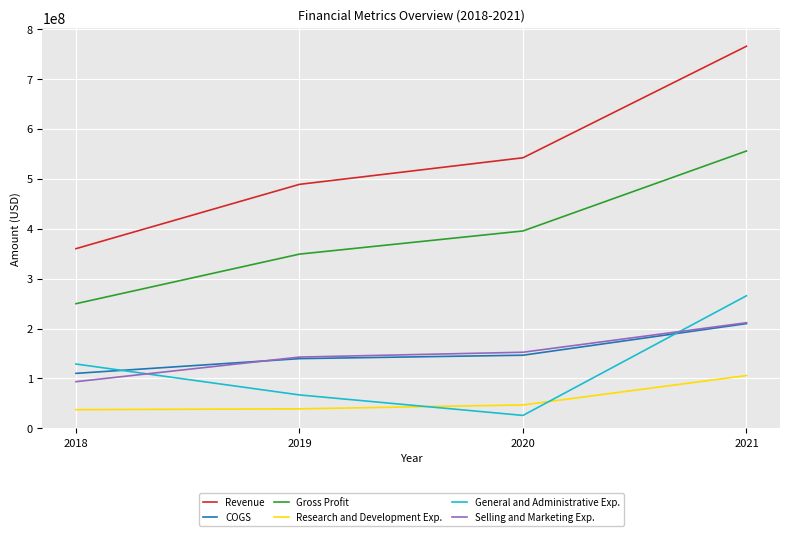

How many values in the Gross Profit series are below 395563000?

2